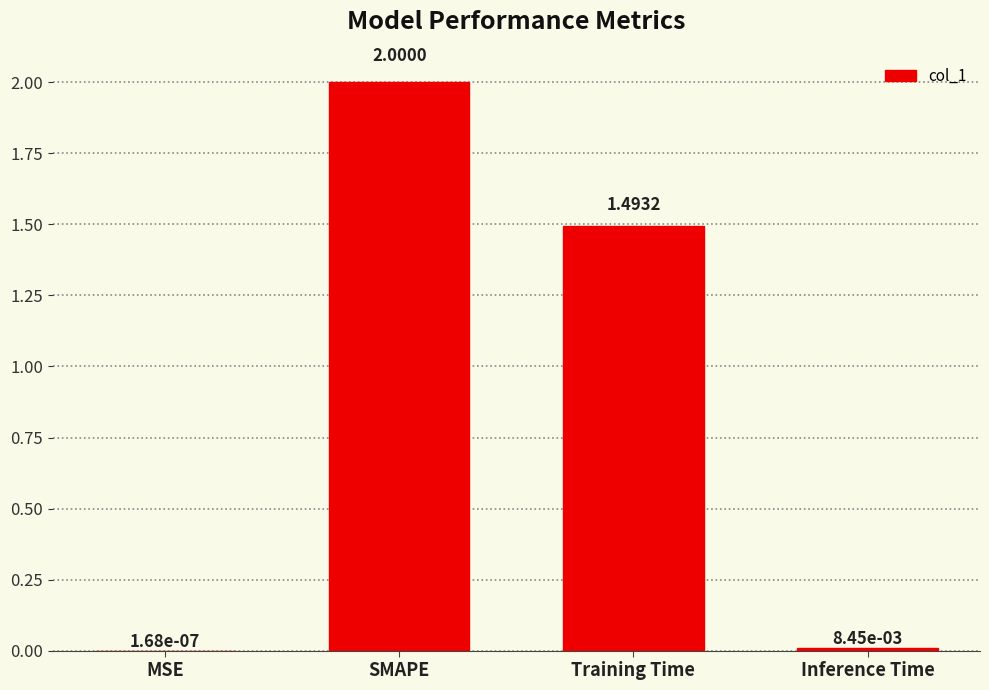

At which label does the data first exceed 1?

SMAPE